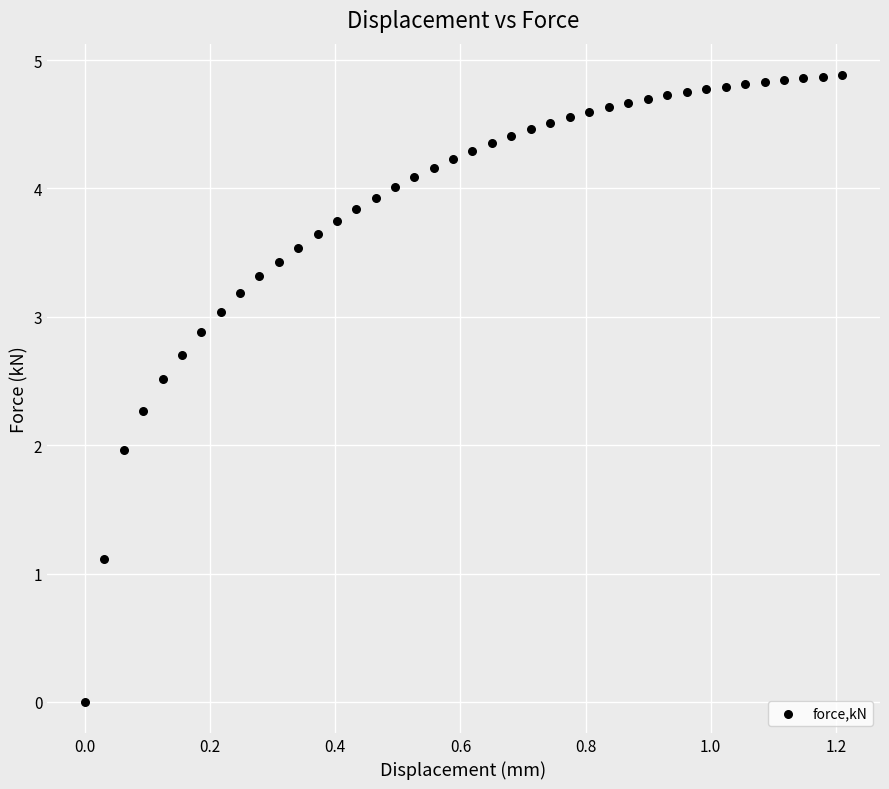

What is the range of Y values (max minus min)?

4.9